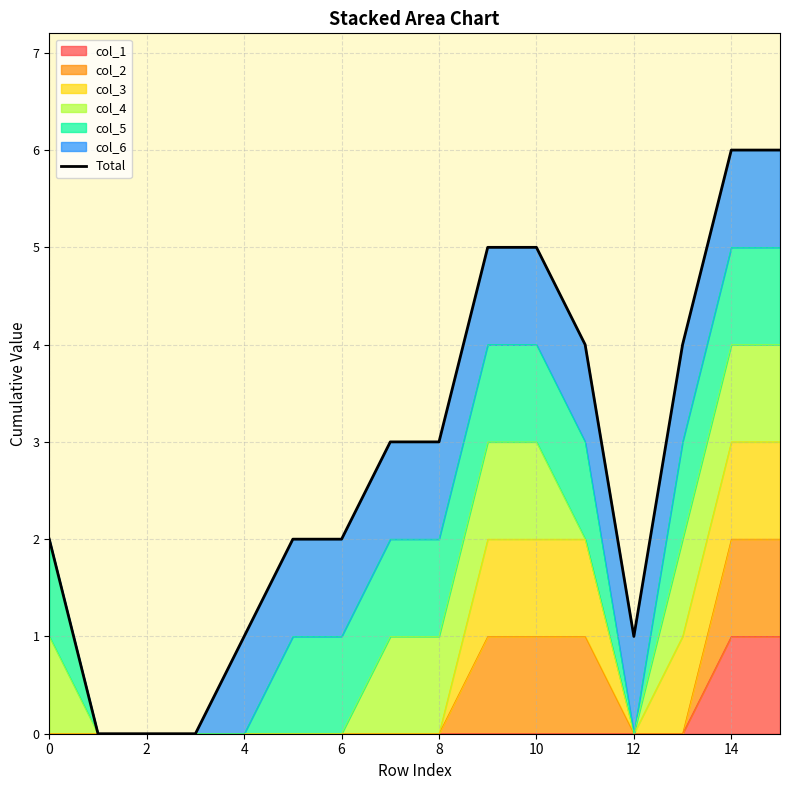

The value of col_1 at 8 is 0. True or false?

True